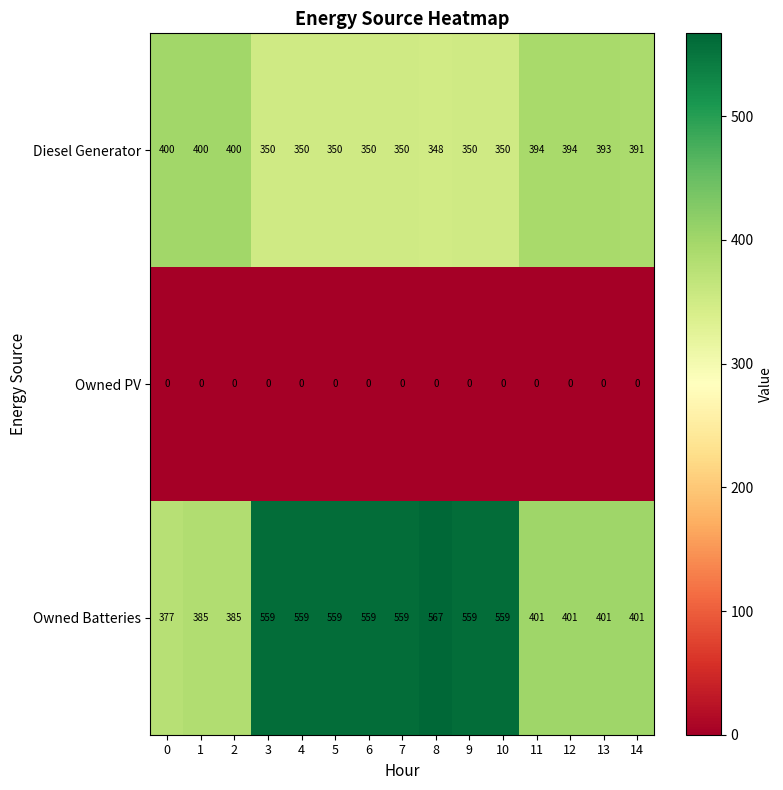

The value of Owned Batteries at 3 is 559. True or false?

True